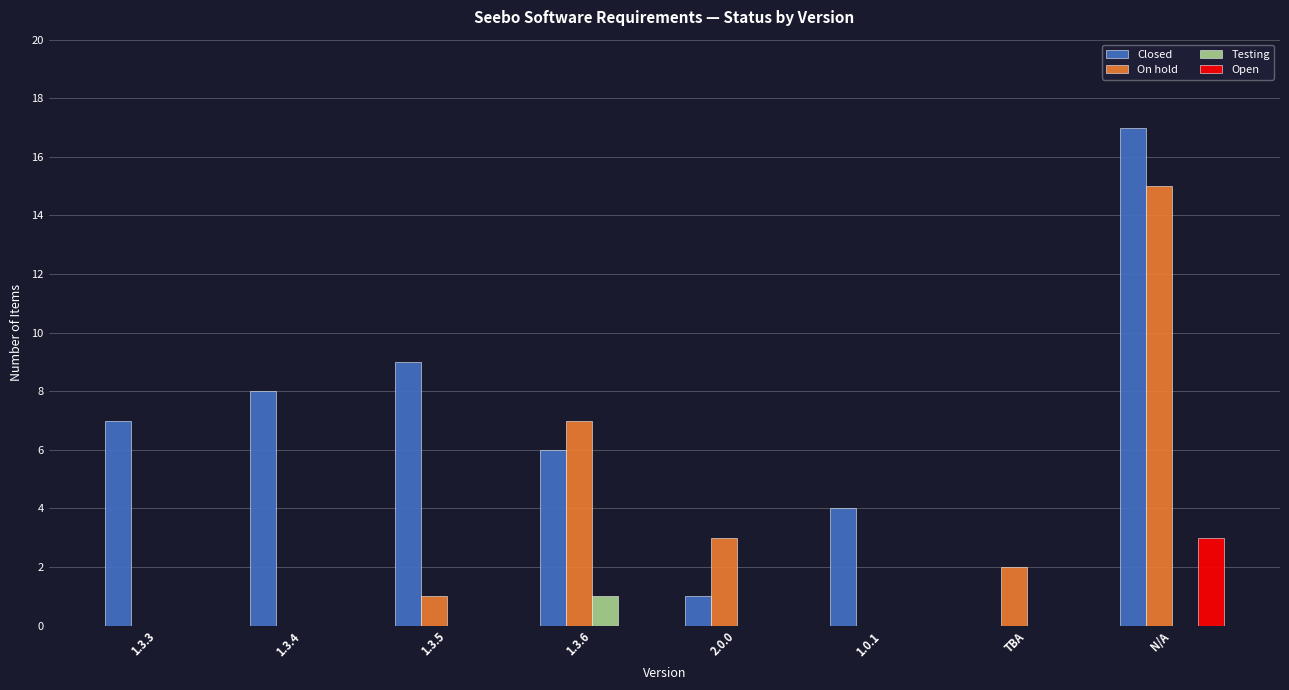

Count the number of data series in this chart.

4